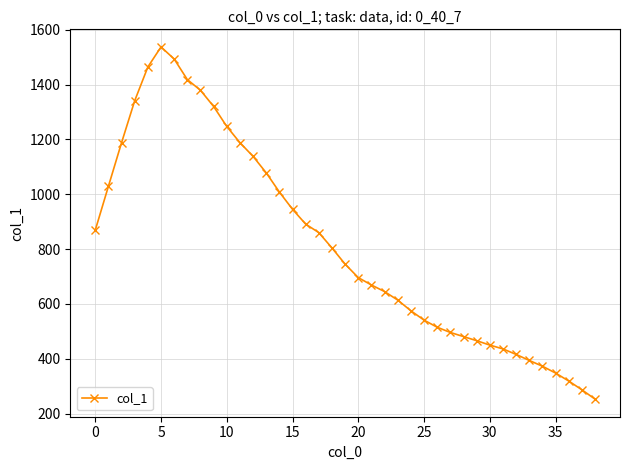

What is the greatest value displayed?

1537